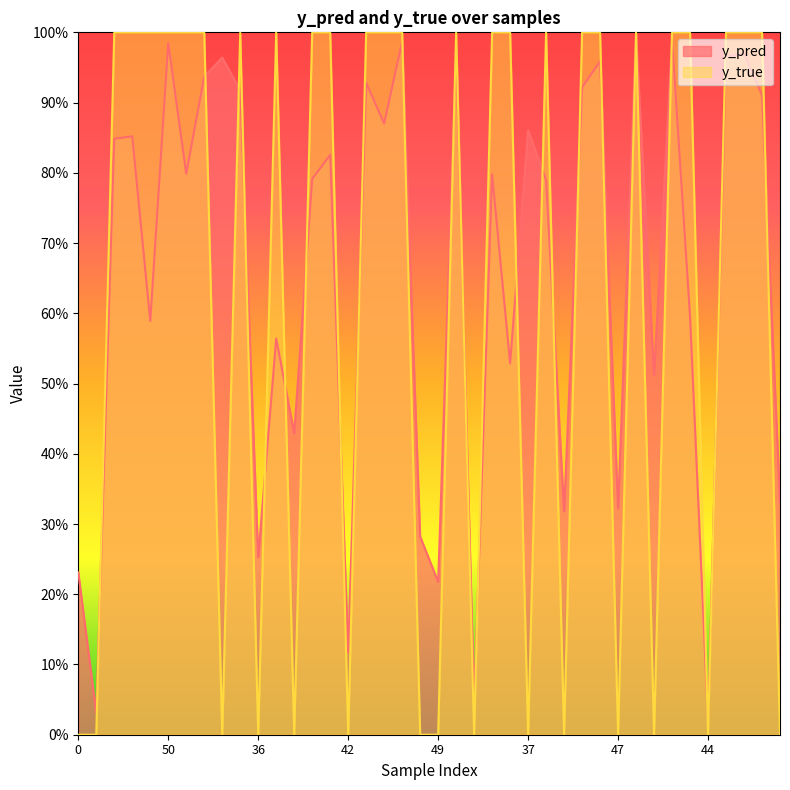

Is the value of y_pred at 8 greater than the value of y_true at 23?

No